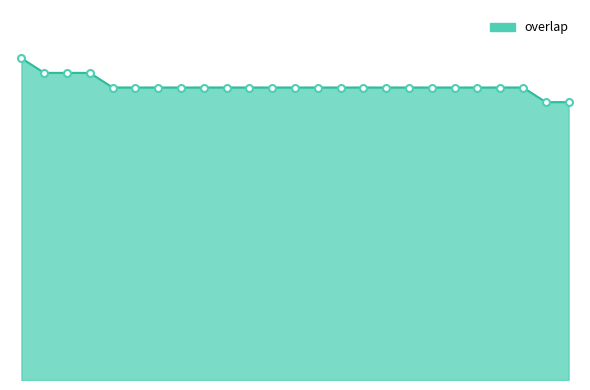

Is this an area chart (filled region under the line)?

Yes